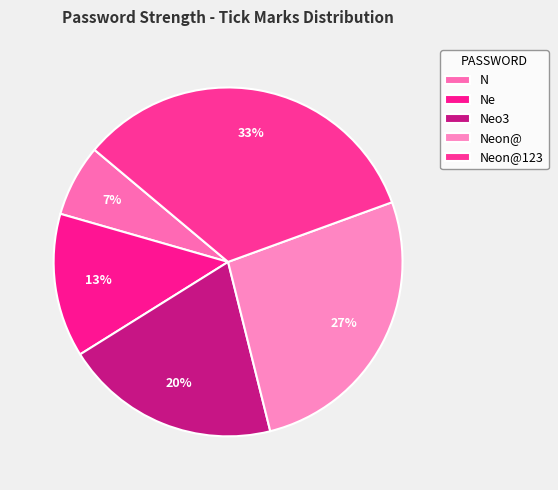

True or false: Neon@123 accounts for 33% of the total.

True